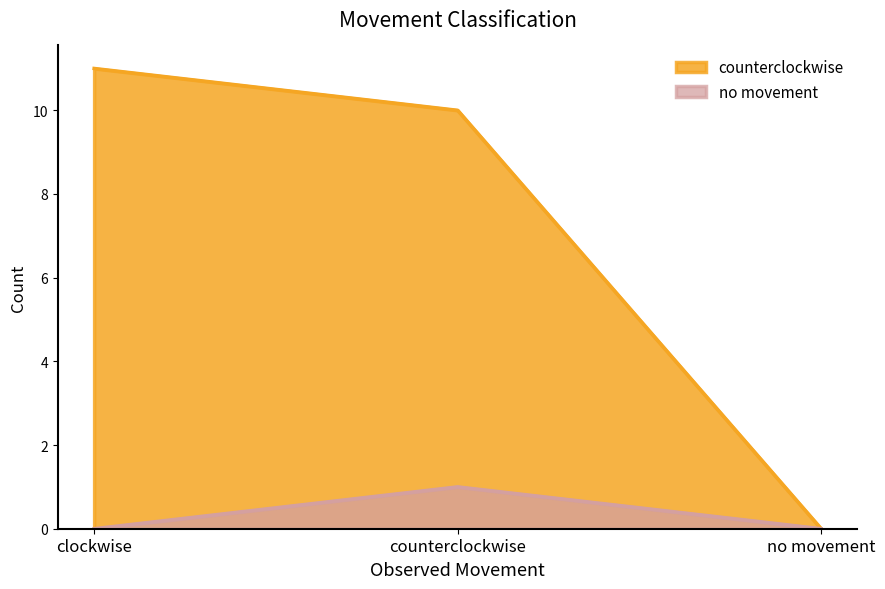

What is the difference between the maximum and minimum values in the no movement series?

1